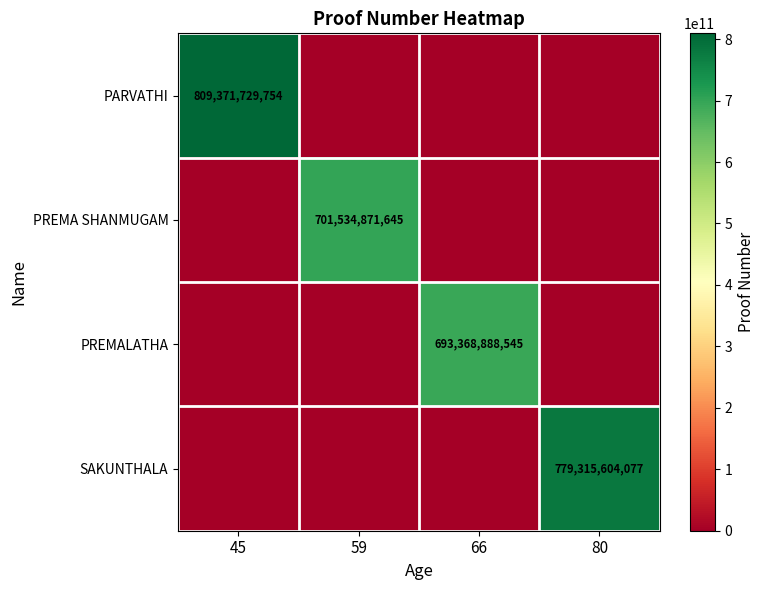

The value of PARVATHI at 45 is 1192645330558. True or false?

False